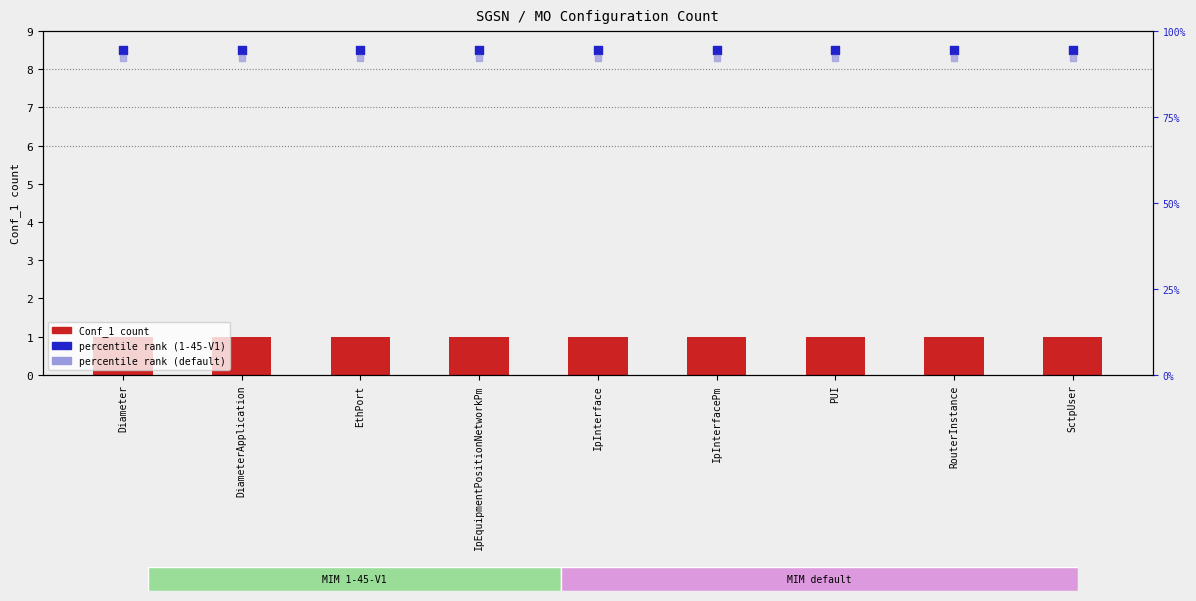

Which series has the largest total across all categories?

percentile rank (MIM 1-45-V1)